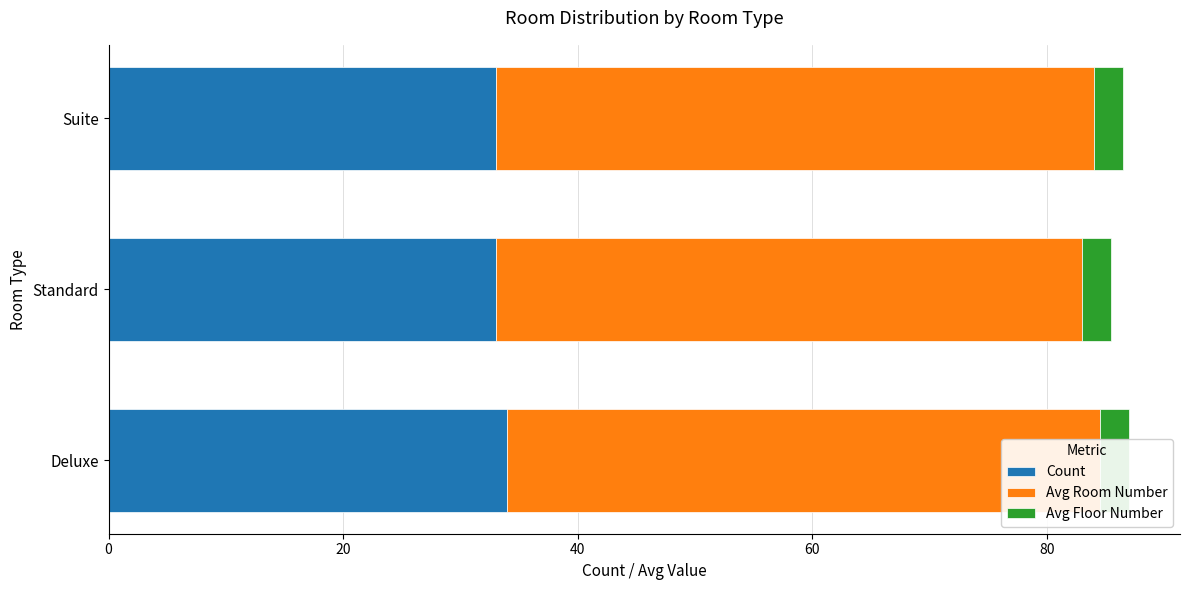

At 0, list the series in order from largest to smallest.

Avg Room Number, Count, Avg Floor Number